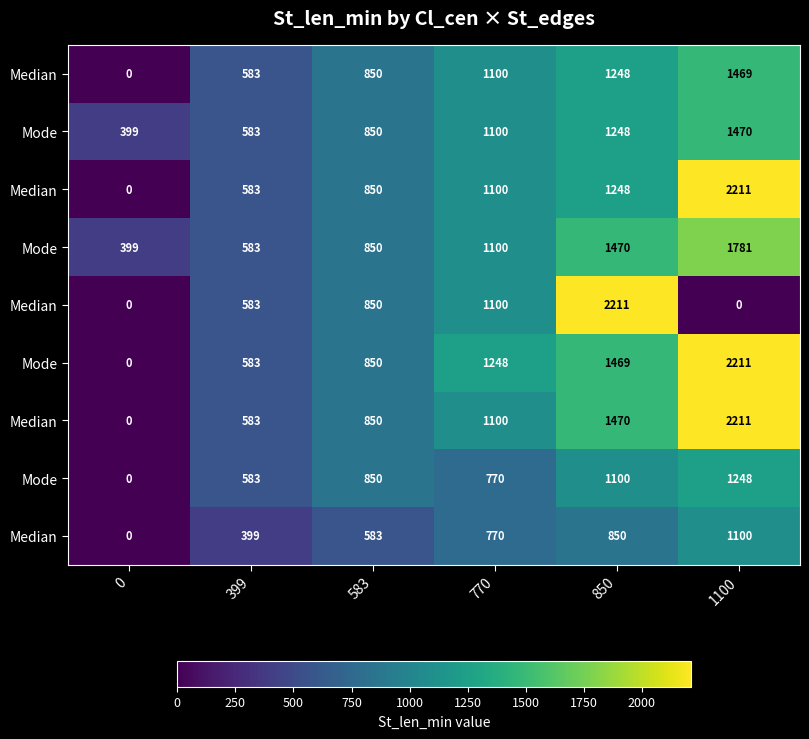

Count the number of categories in the chart.

6